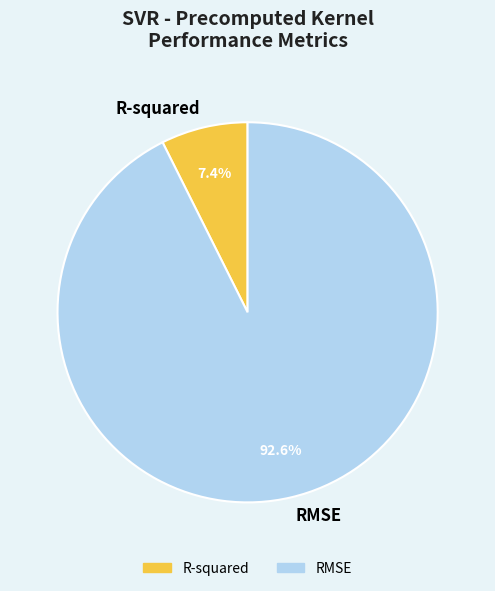

True or false: RMSE accounts for 93% of the total.

True